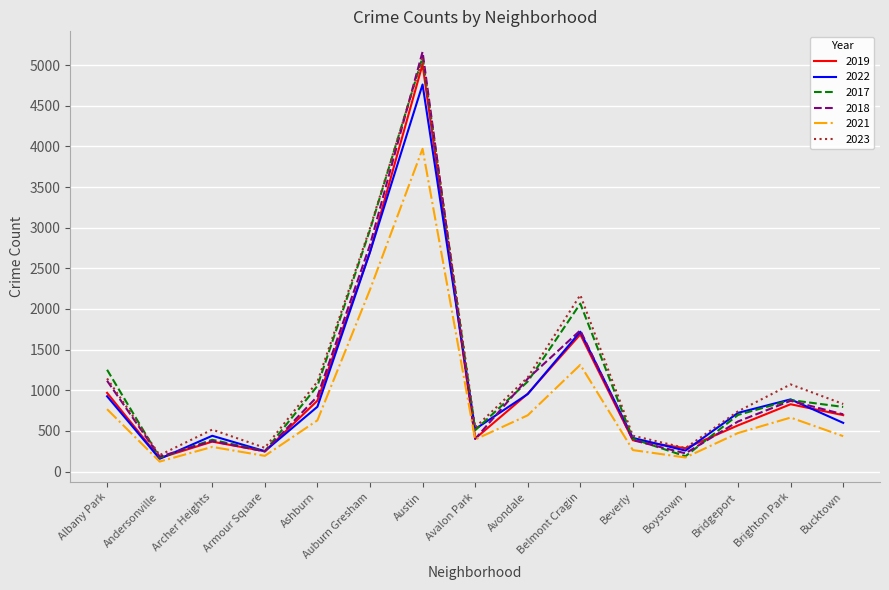

Which series has the largest range (max minus min)?

2018